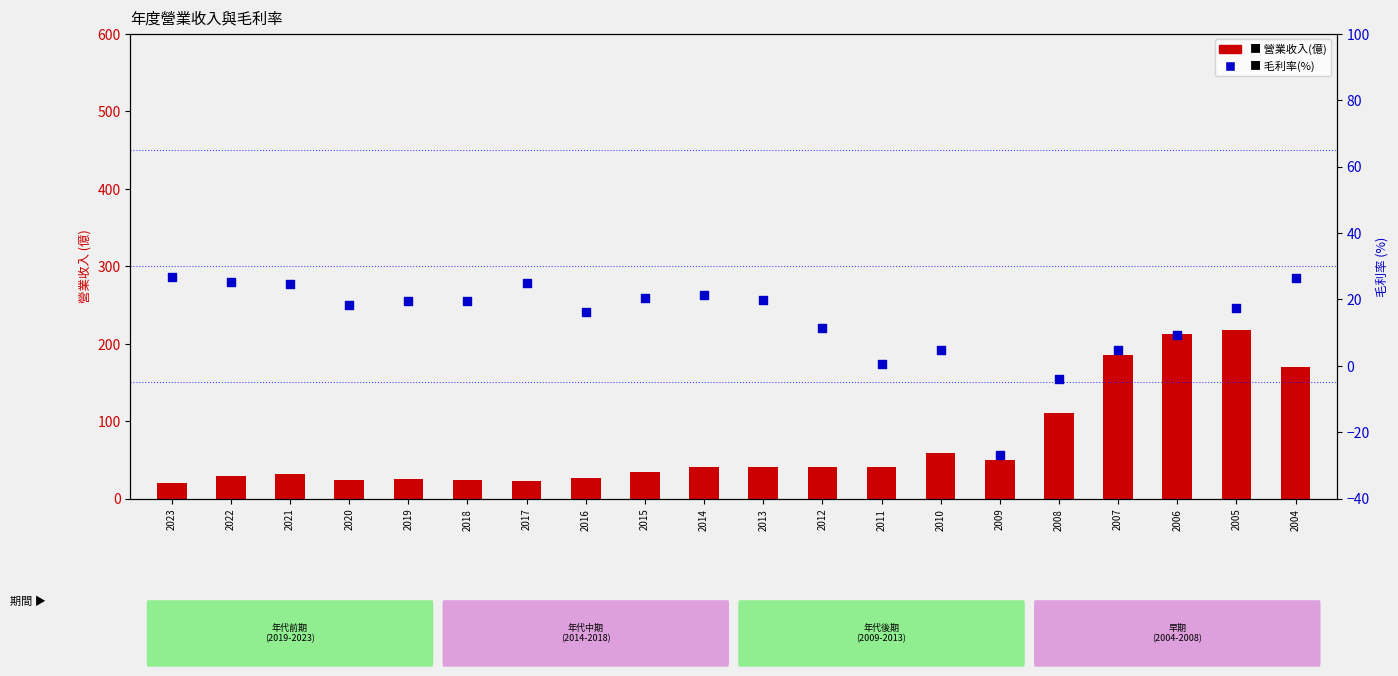

What are all the series names shown in the legend?

營業收入(億), 毛利率(%)